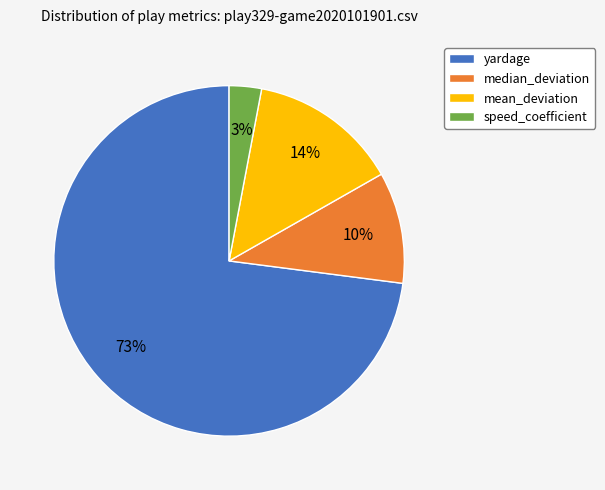

Which slice is the smallest?

speed_coefficient